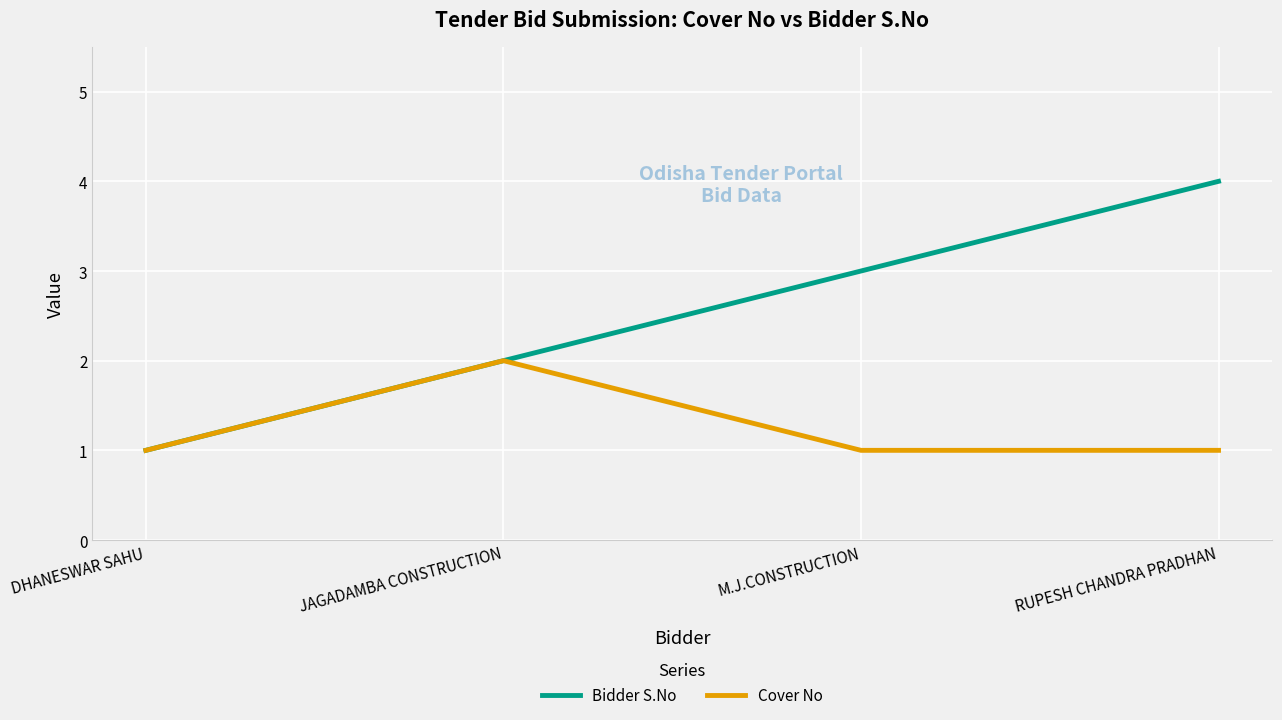

Count the Cover No values in the range 1 to 2.

4